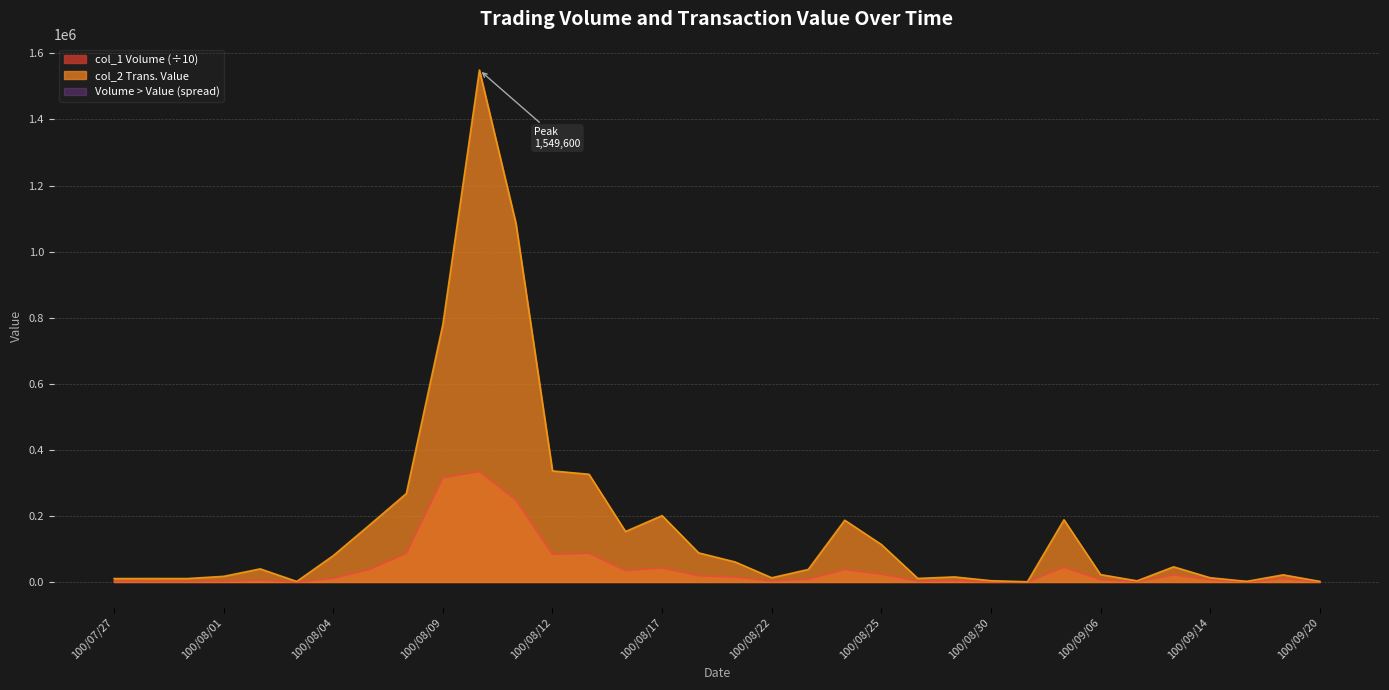

Read the col_2 (Transaction Value) value at 100/08/23, to the nearest 100.

38000